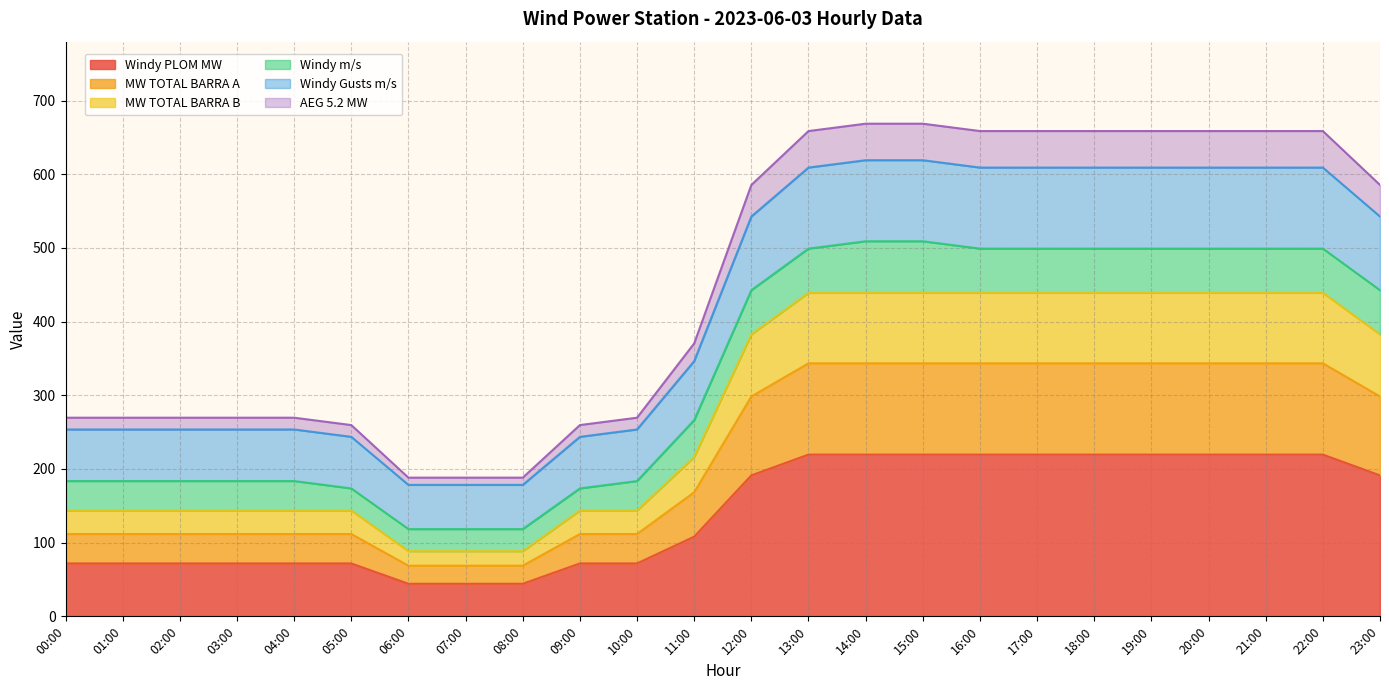

Is it true that MW TOTAL BARRA B equals 439.1 at 21:00?

True